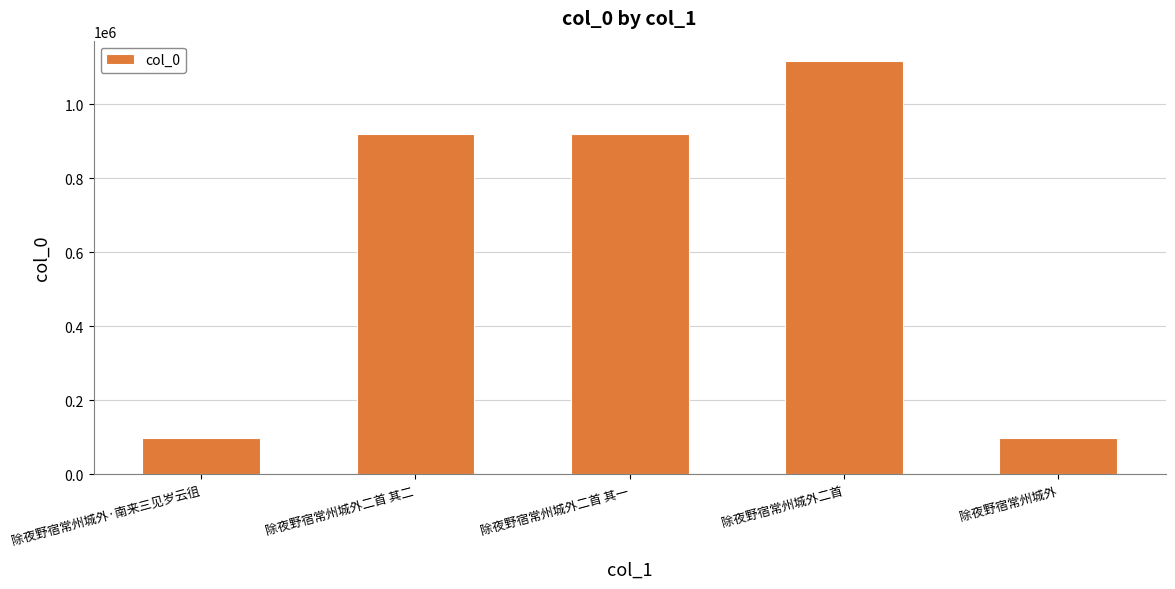

What is the sum of the values at 除夜野宿常州城外二首 其一 and 除夜野宿常州城外·南来三见岁云徂?

1020310